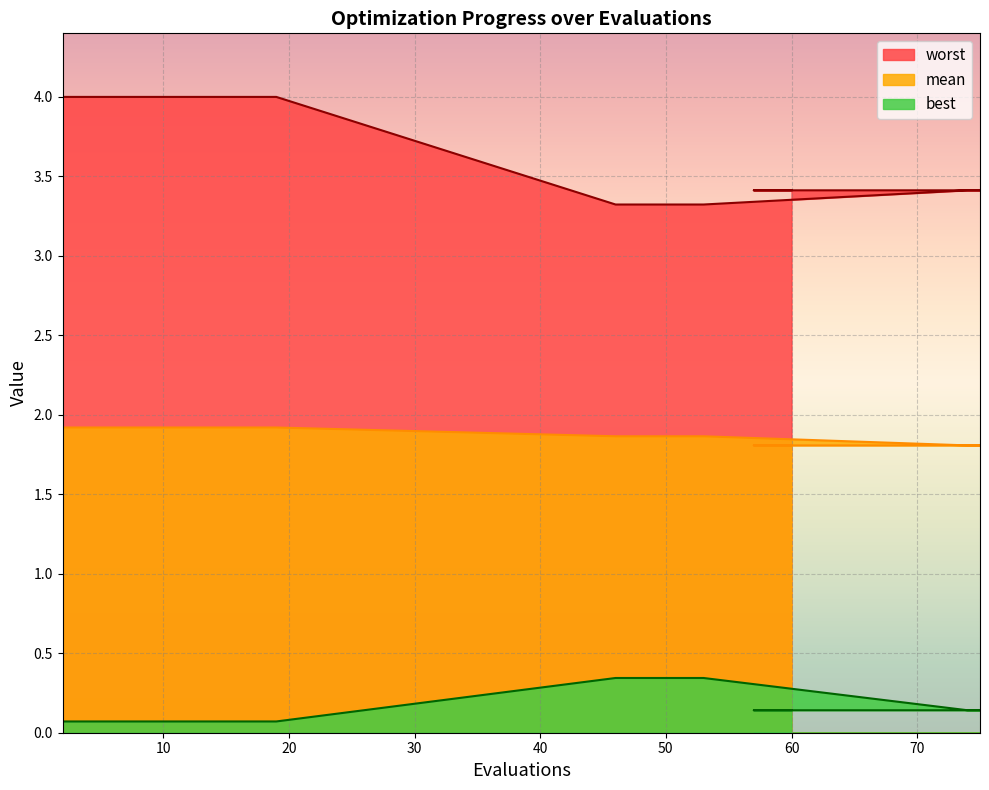

What is the difference between the second highest and second lowest values in the worst series?

0.7